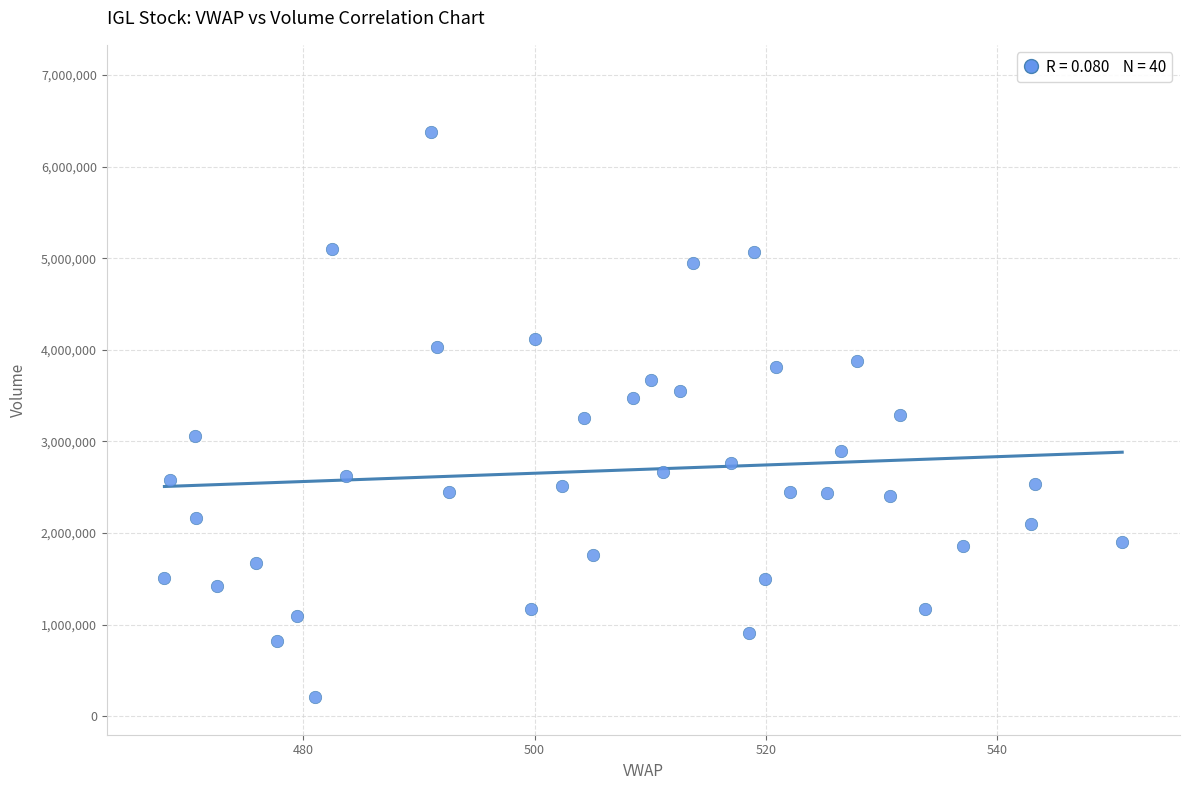

What is the range of Y values (max minus min)?

6160792